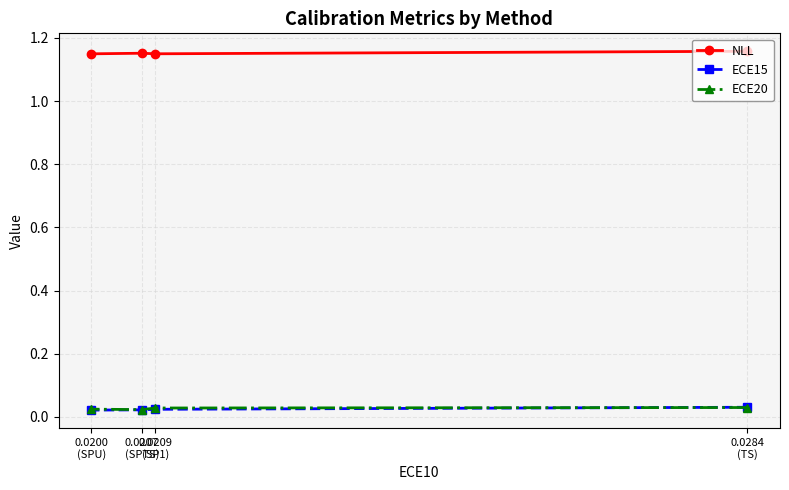

What is the total value across all series at 0.0207
(SPTS)?

1.2